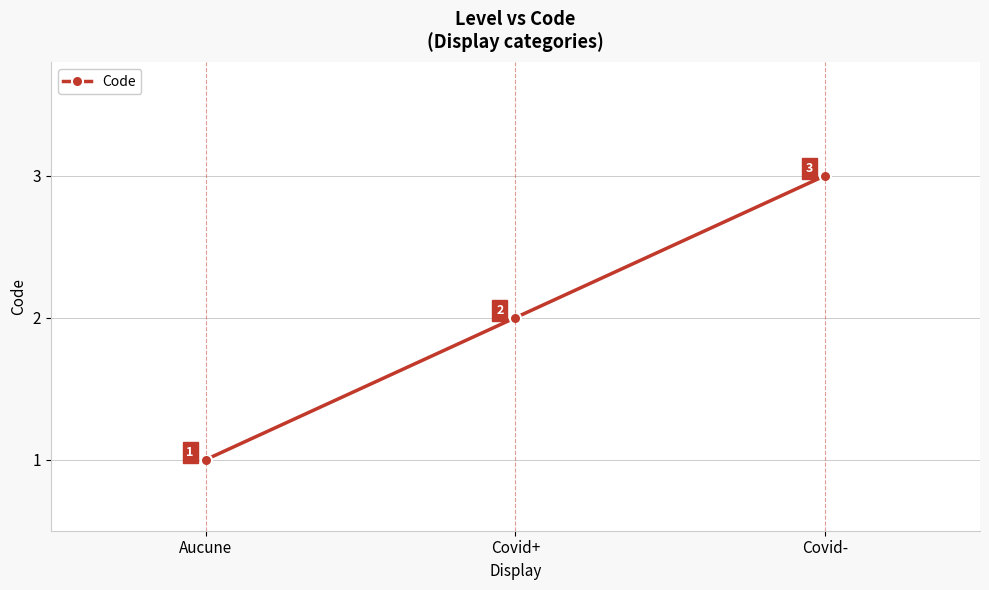

True or false: the data shows 1 at Covid+.

False